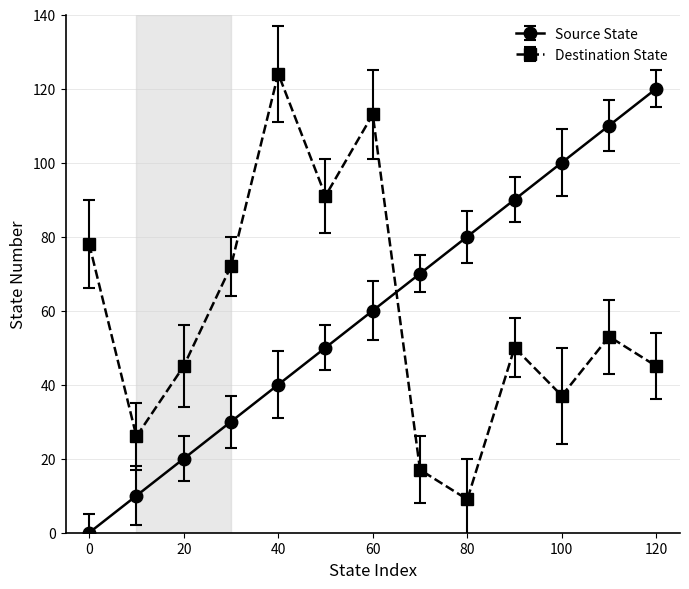

List the series in order of their overall mean, lowest first.

Destination State, Source State